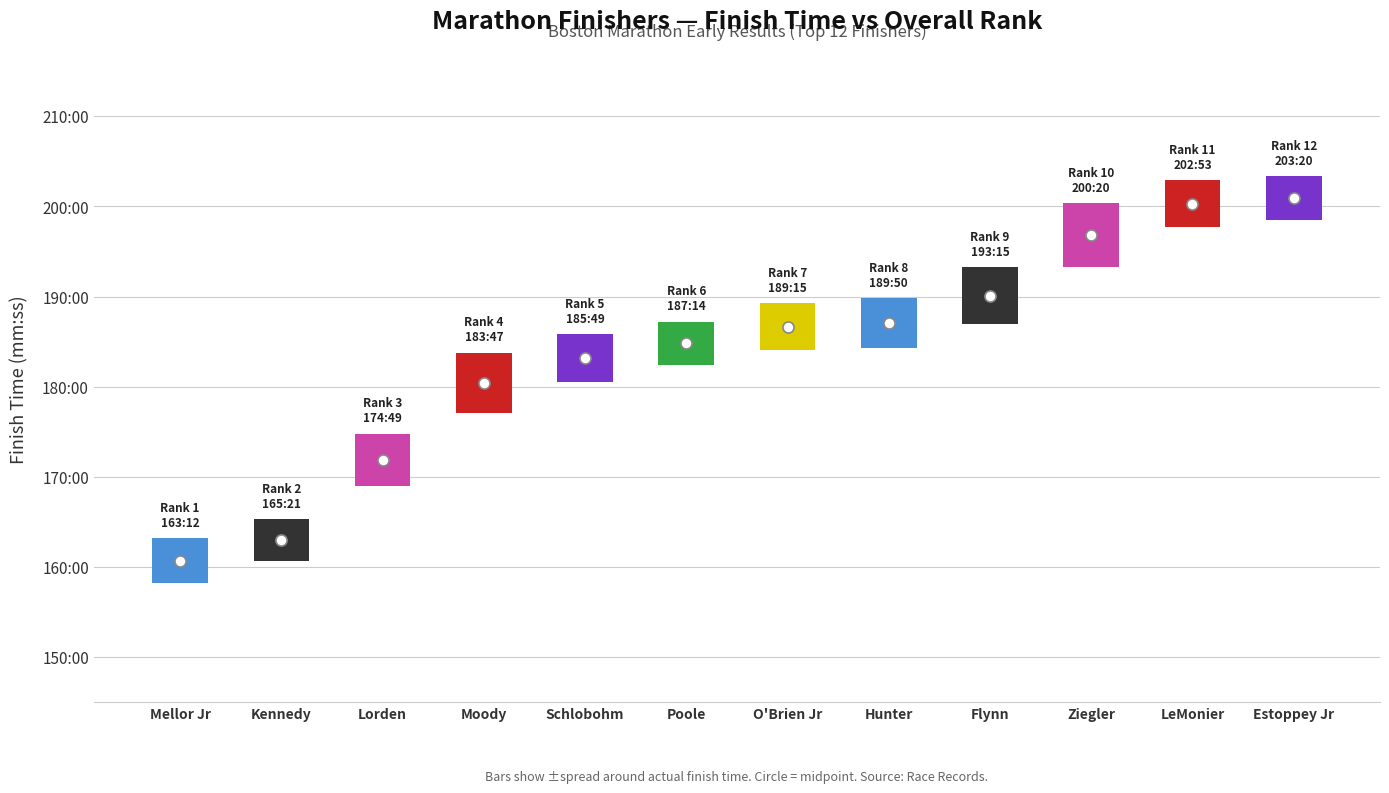

Reading left to right, what are all the values shown in this chart?

seconds: seconds=9792	overall=9921	2=10489	3=11027	4=11149	5=11234	6=11355	7=11390	8=11595	9=12020	10=12173	11=12200
overall: seconds=1	overall=2	2=3	3=4	4=5	5=6	6=7	7=8	8=9	9=10	10=11	11=12